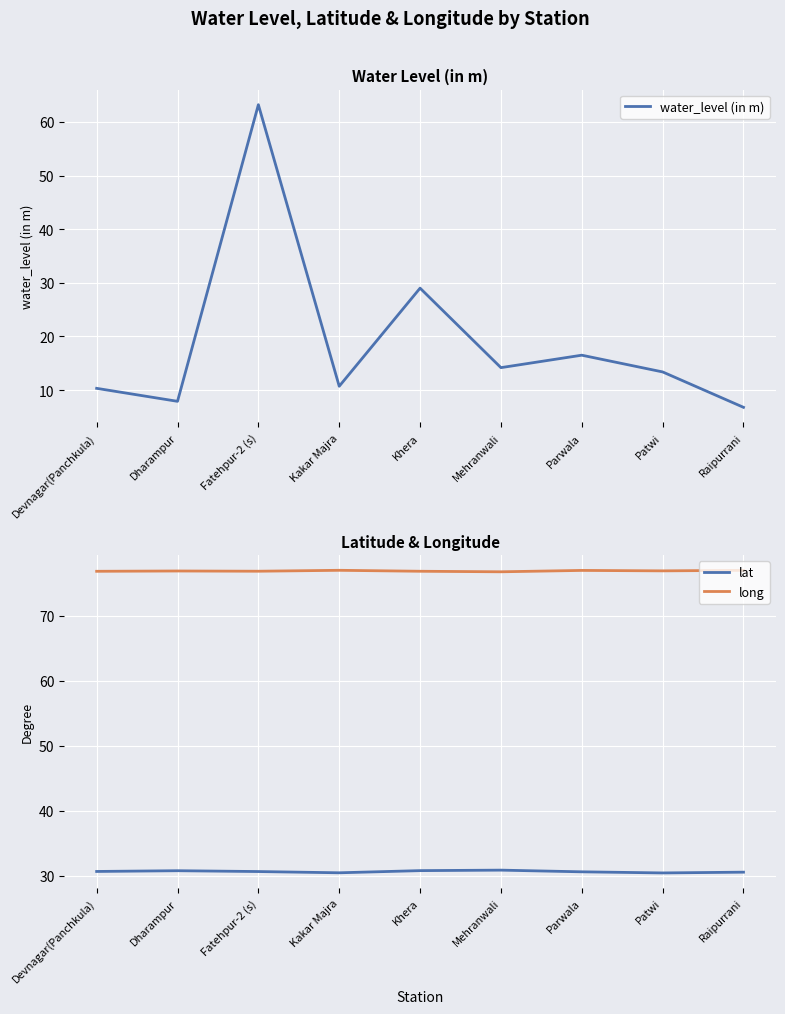

True or false: water_level (in m) and long intersect in this chart.

False